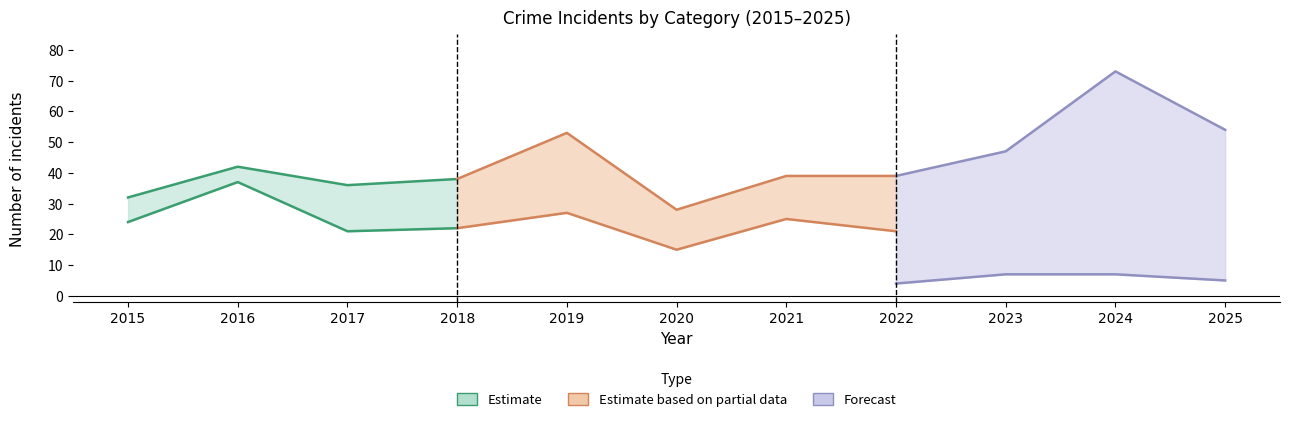

What is the highest value of the Total series?

73